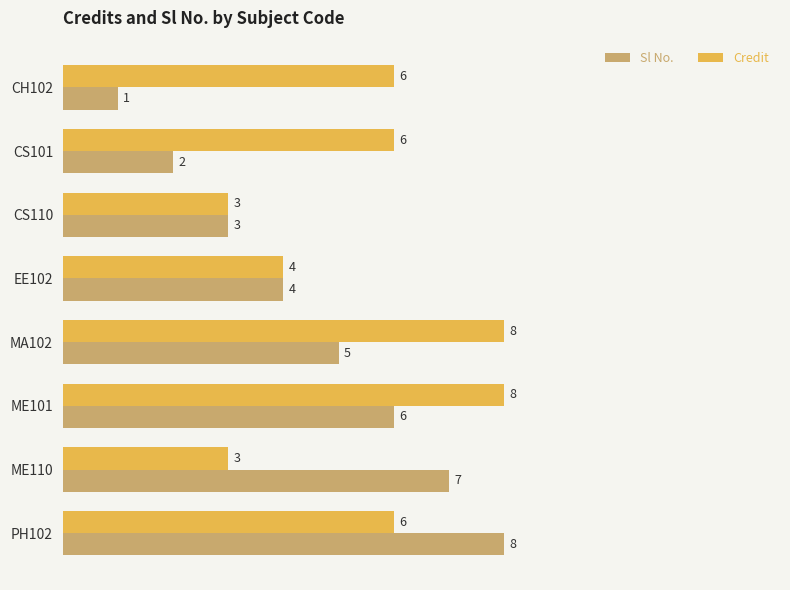

List the series in order of their overall mean, lowest first.

Sl No., Credit